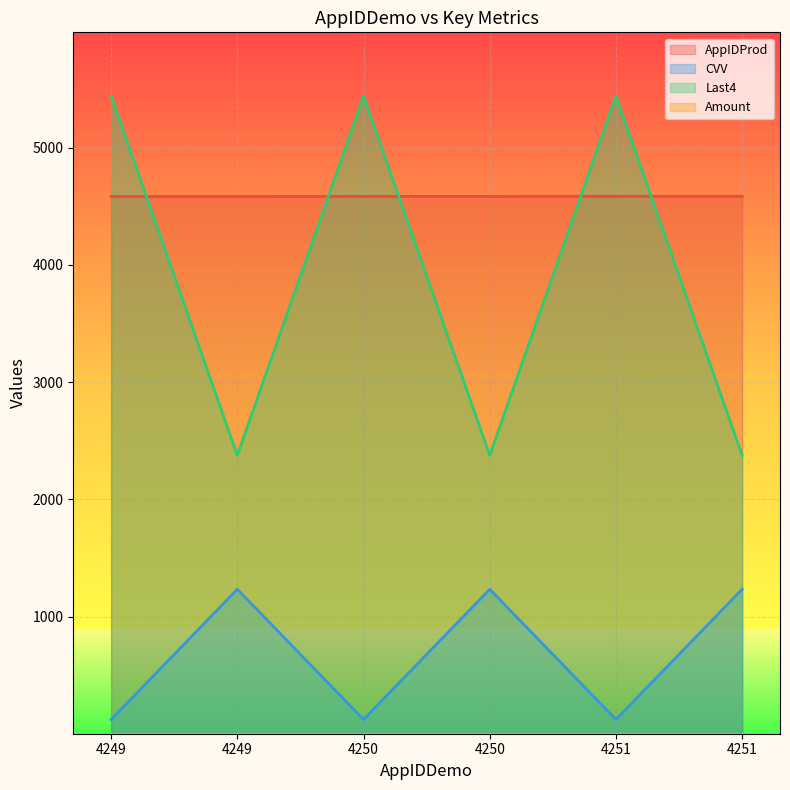

True or false: AppIDProd and CVV intersect in this chart.

False